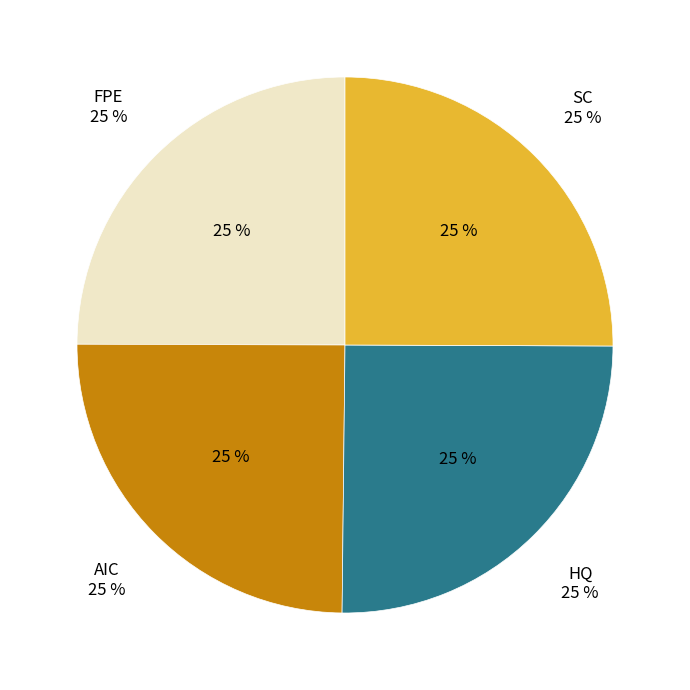

What is the ratio of the value at FPE to the value at HQ?

1.0